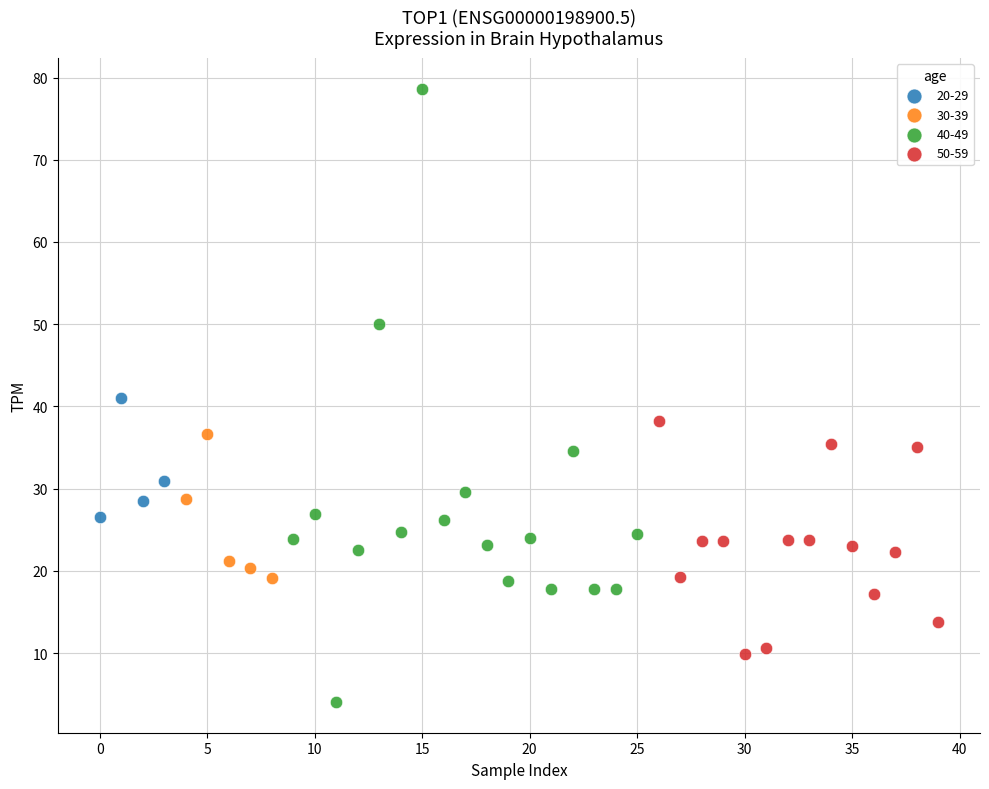

Which series has the widest spread of Y values?

40-49